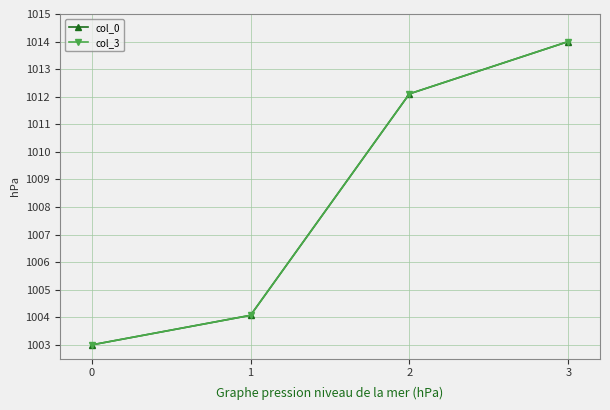

Between 1 and 3, which series saw the biggest shift?

col_3